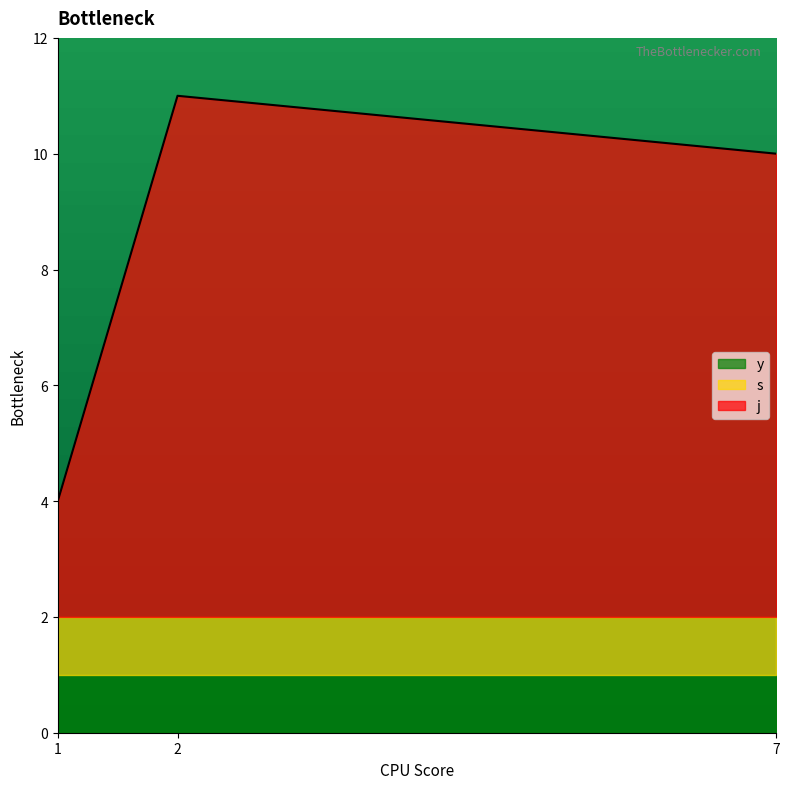

Reading left to right, extract all data points from this chart.

j: 1=2	2=9	7=8
s: 1=1	2=1	7=1
y: 1=1	2=1	7=1